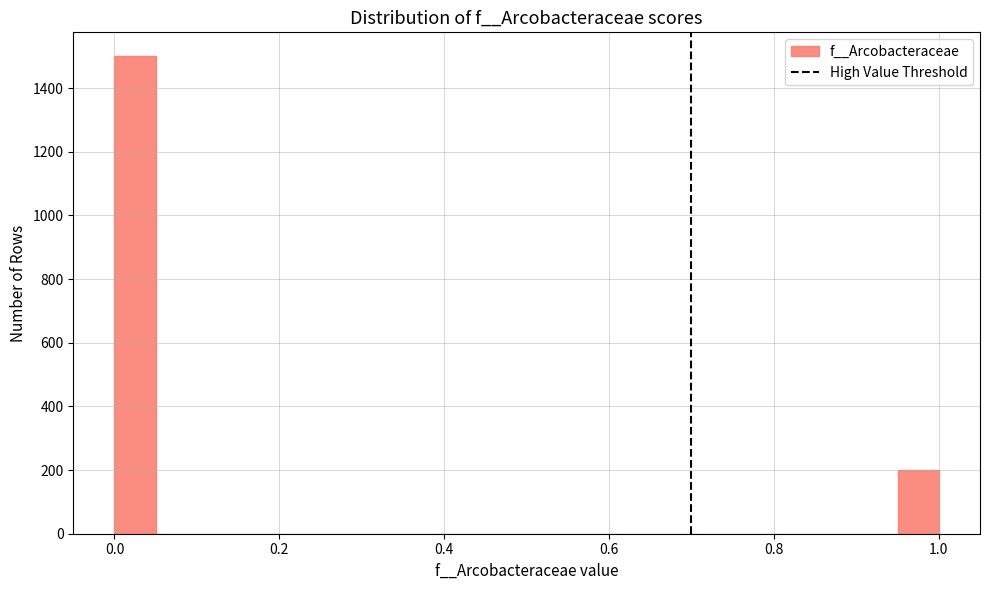

Around what value on the x-axis is the tallest bar? Give the approximate position of its centre, as read against the axis.

0.02